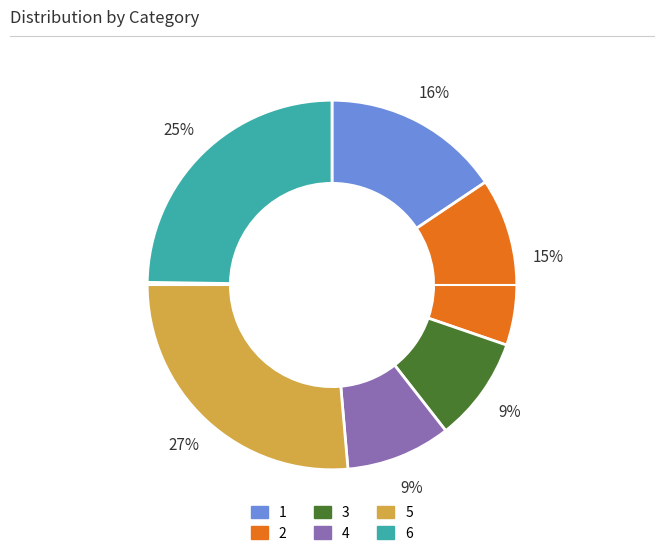

What percentage is the 4 slice, to the nearest percent?

9%